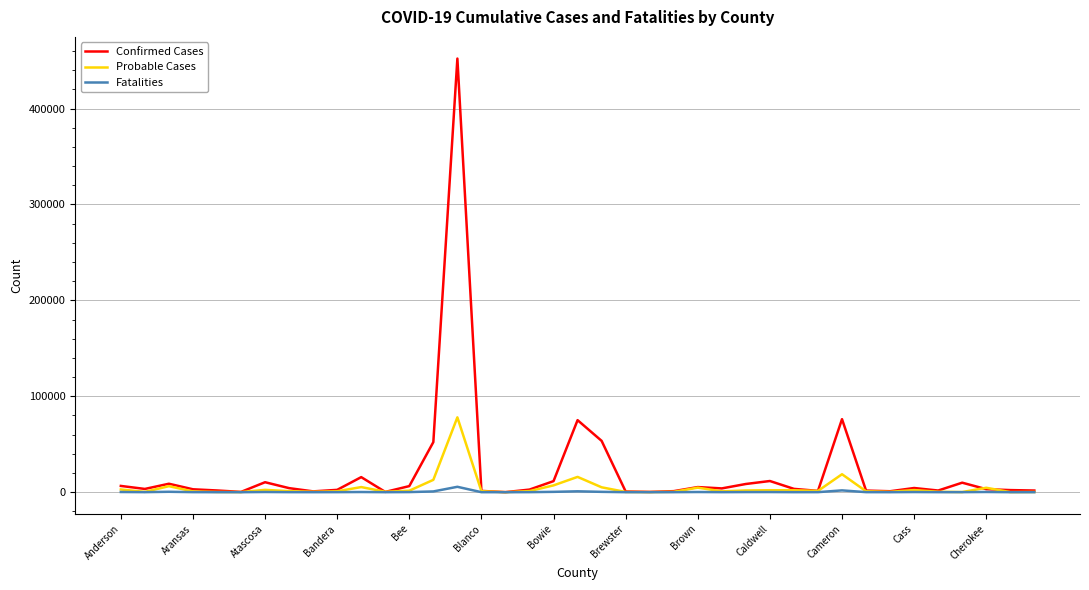

Which series has the largest range (max minus min)?

Confirmed Cases